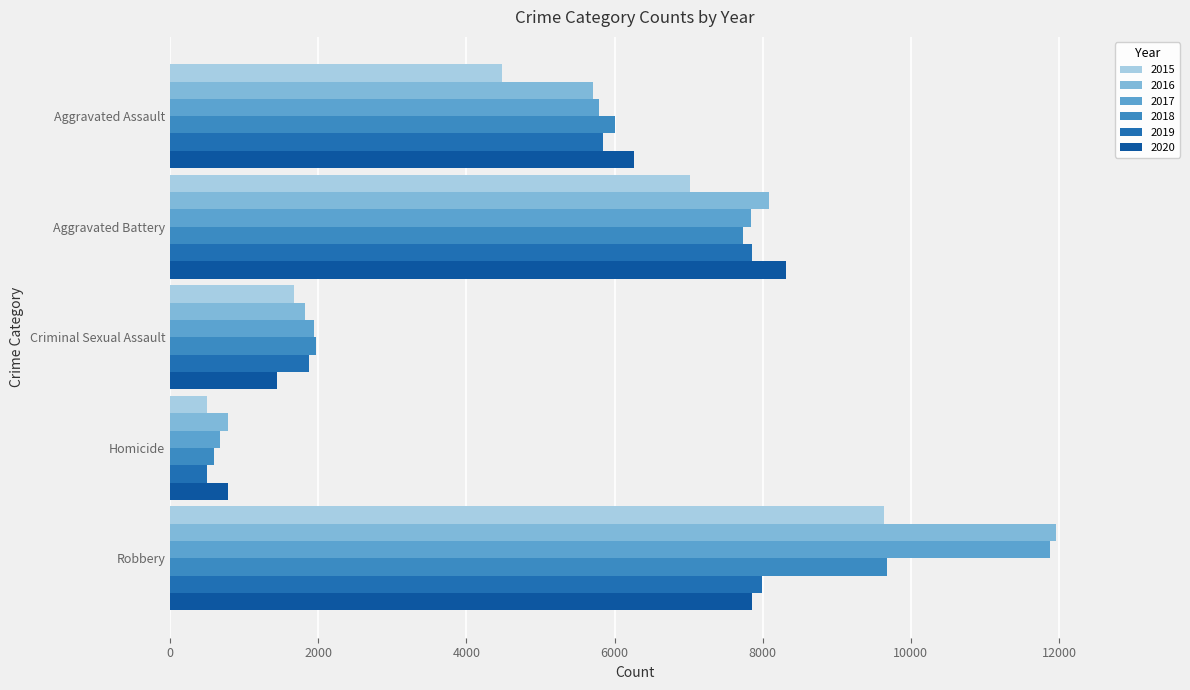

What is the difference between the 2020 values at Criminal Sexual Assault and Aggravated Assault?

4813